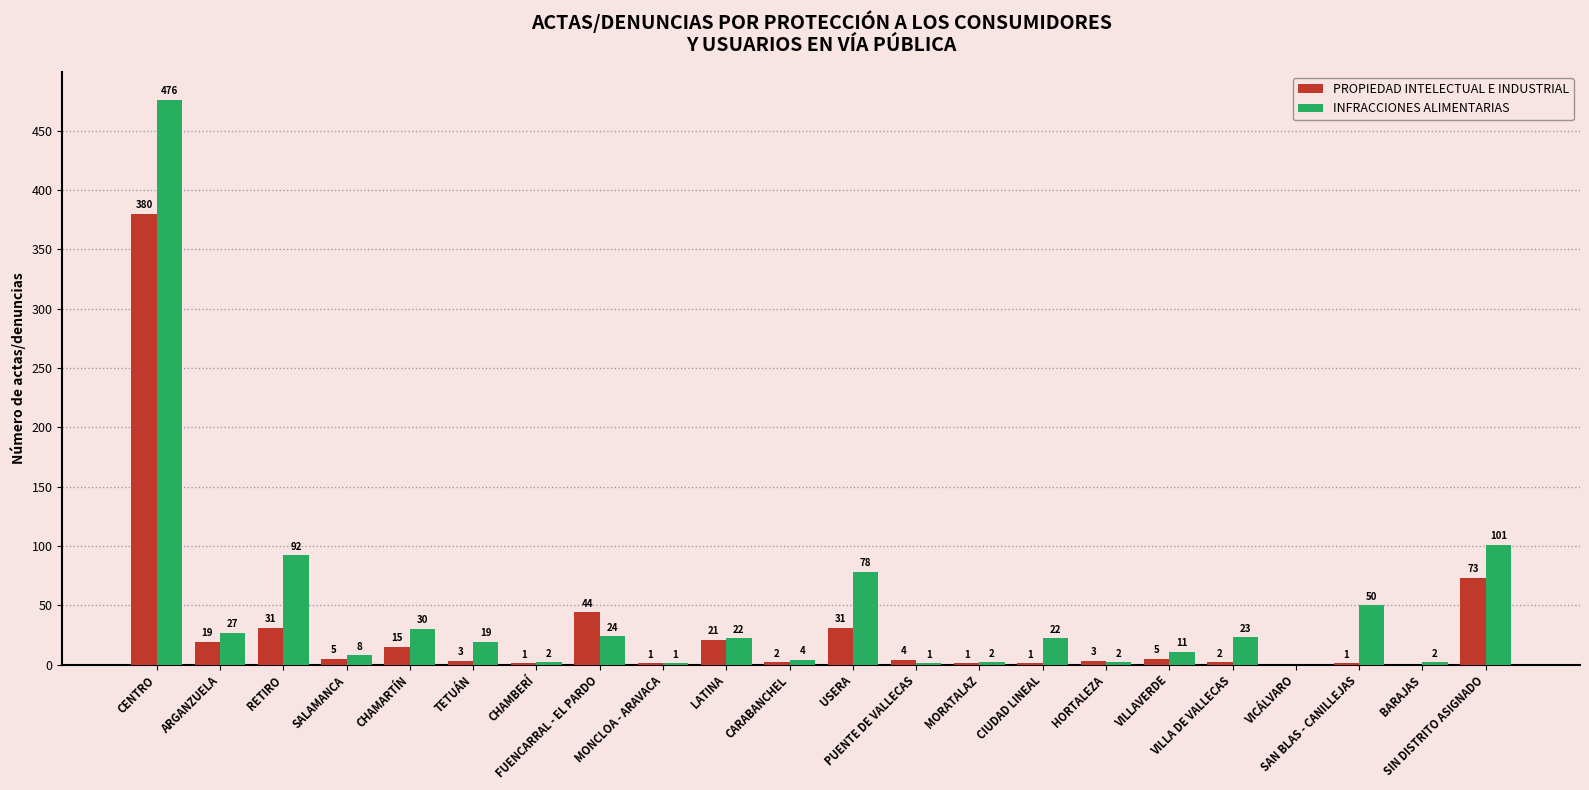

What is the sum of all PROPIEDAD INTELECTUAL E INDUSTRIAL values?

643